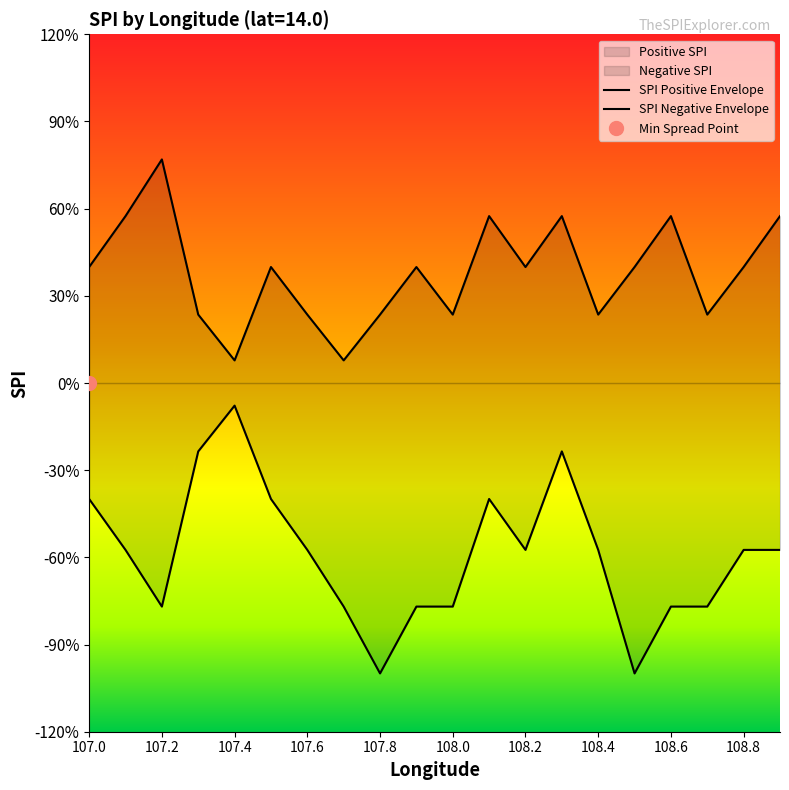

At how many categories does at least one series exceed 0?

20